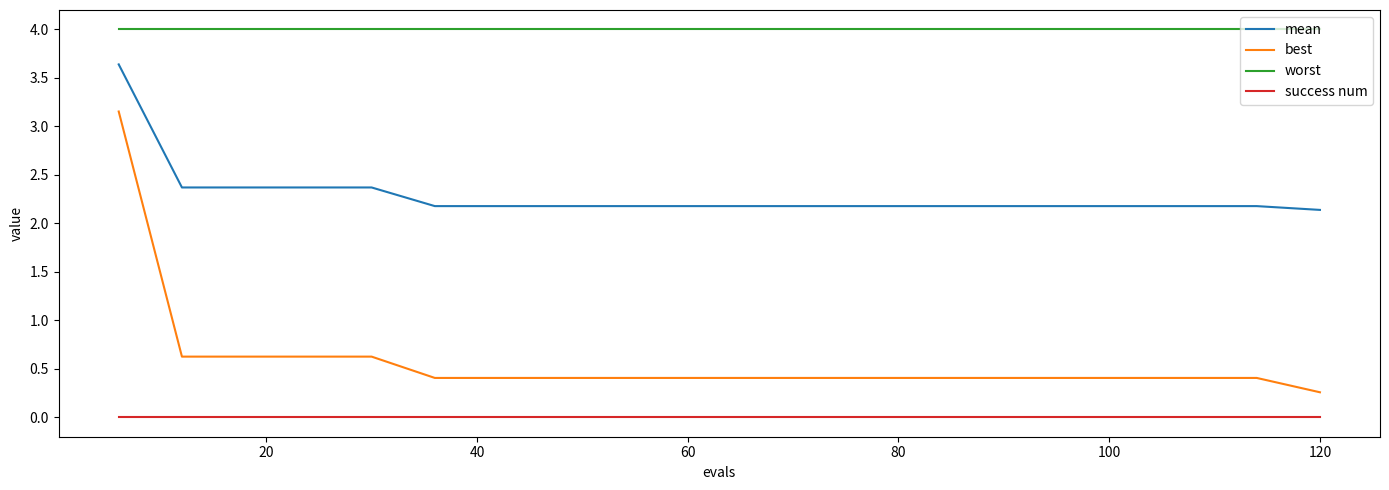

What is the greatest value displayed?

4.0